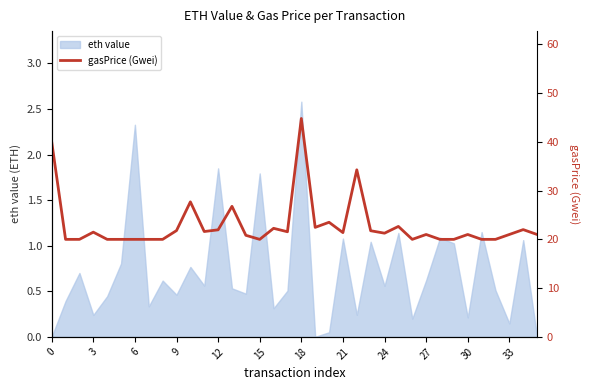

Which category has the highest value in the eth value series?

18